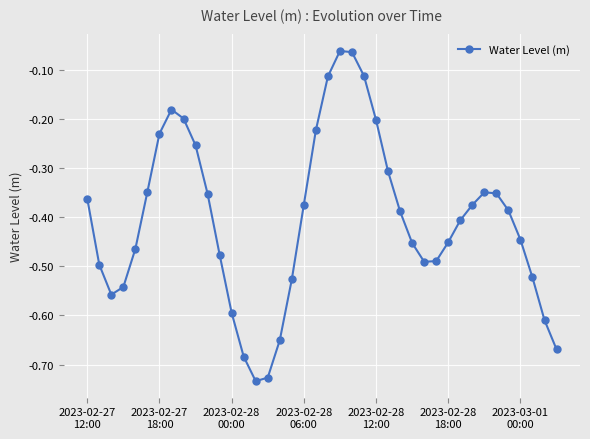

True or false: there are more than 1 points higher than both neighbors.

True